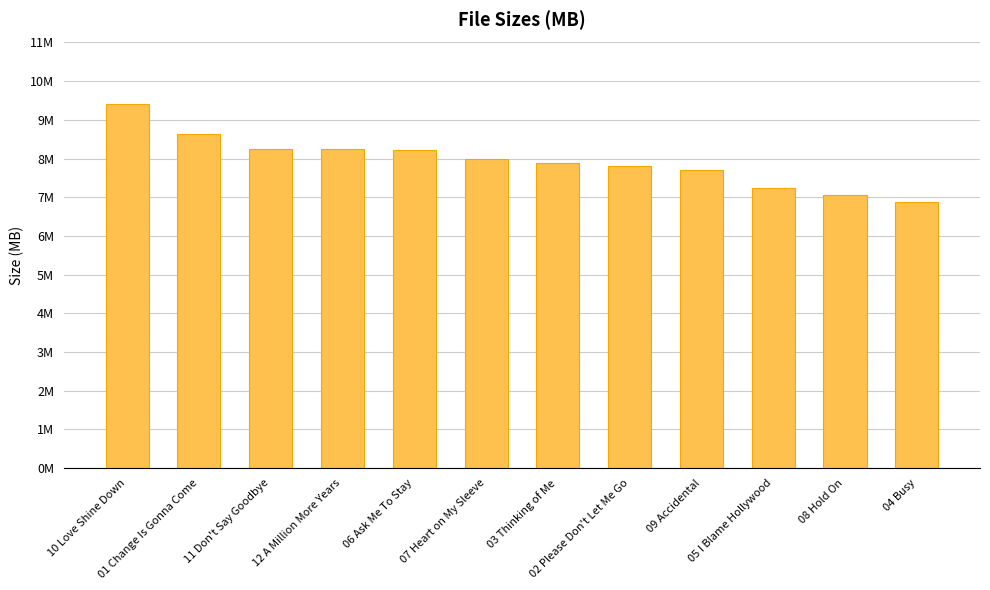

What is the ratio of the value at 09 Accidental to the value at 04 Busy?

1.1